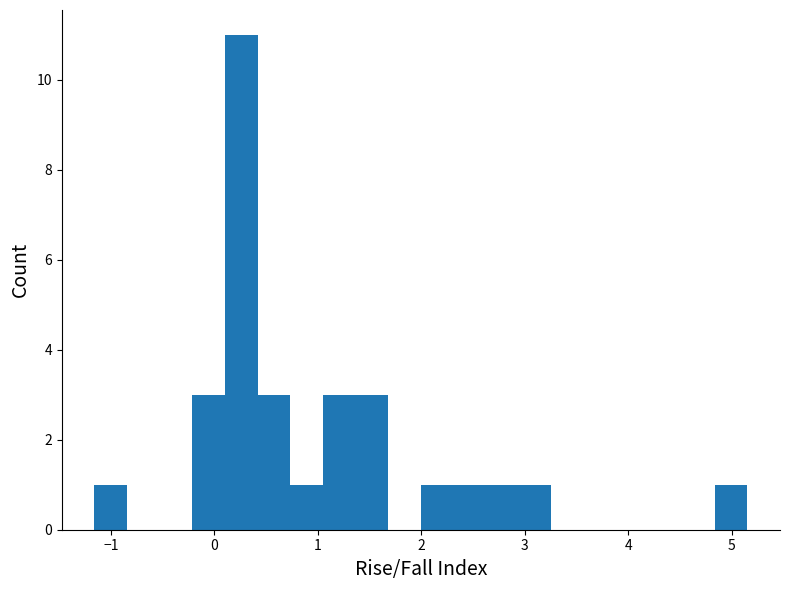

Around what value on the x-axis is the tallest bar? Give the approximate position of its centre, as read against the axis.

0.3